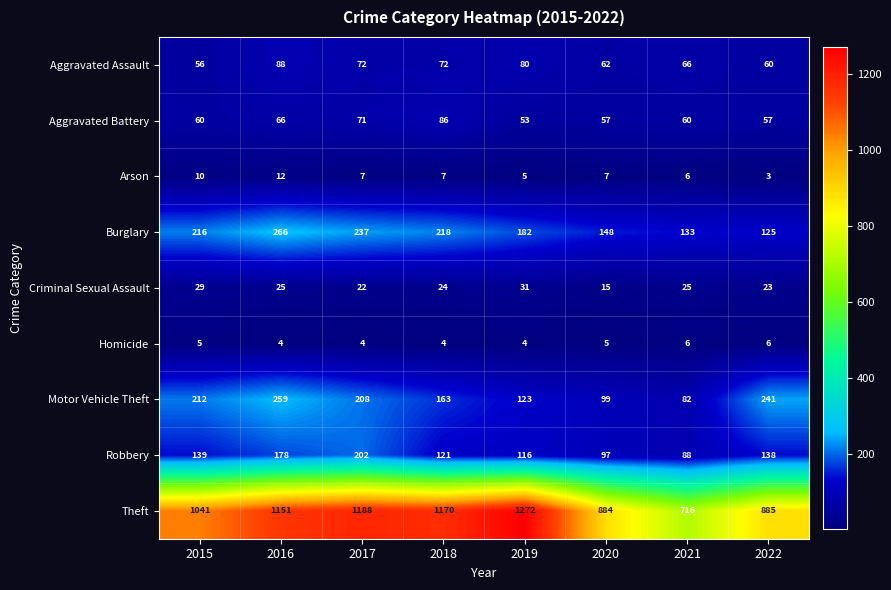

How many data points does each series have?

8